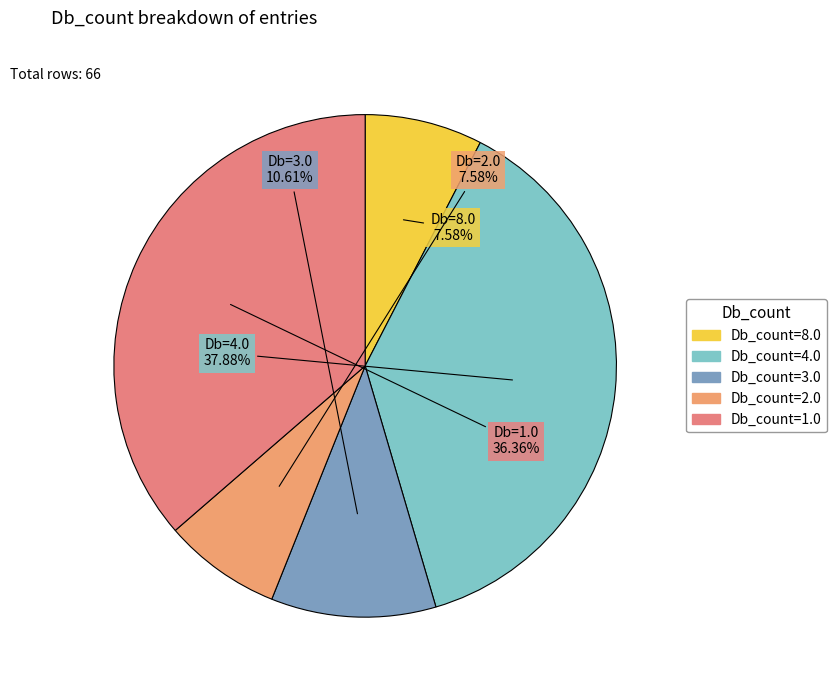

How many slices are in this pie chart?

5